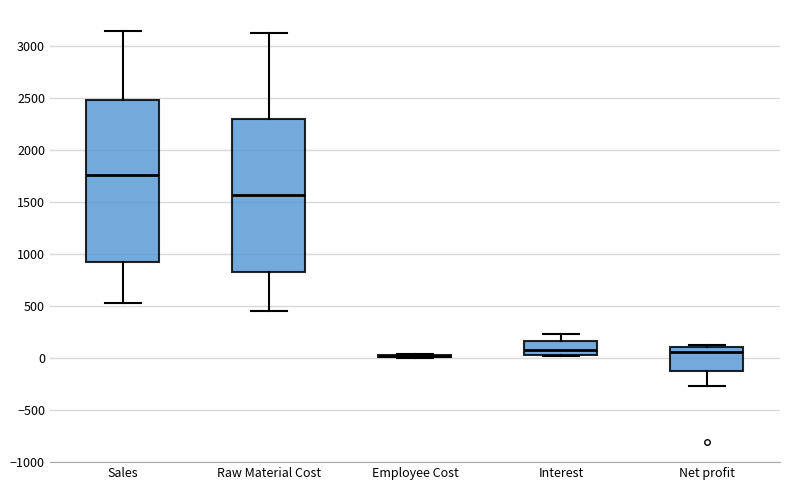

Comparing the boxes themselves (not the whiskers), which one is the tallest?

Sales